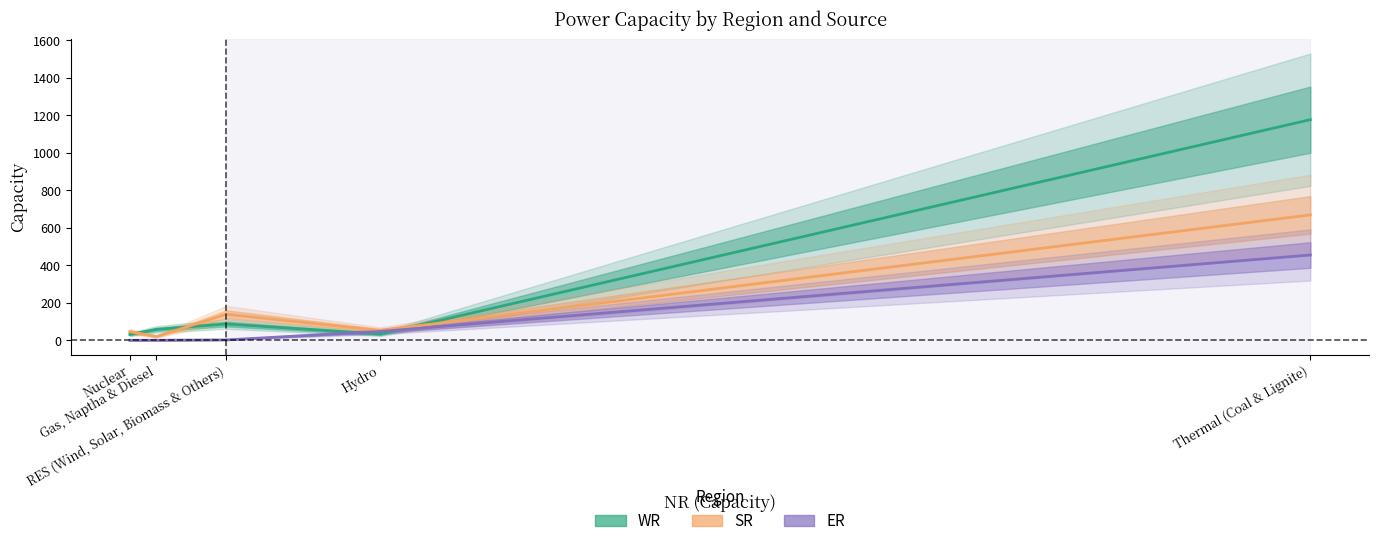

What is the sum of all ER values?

504